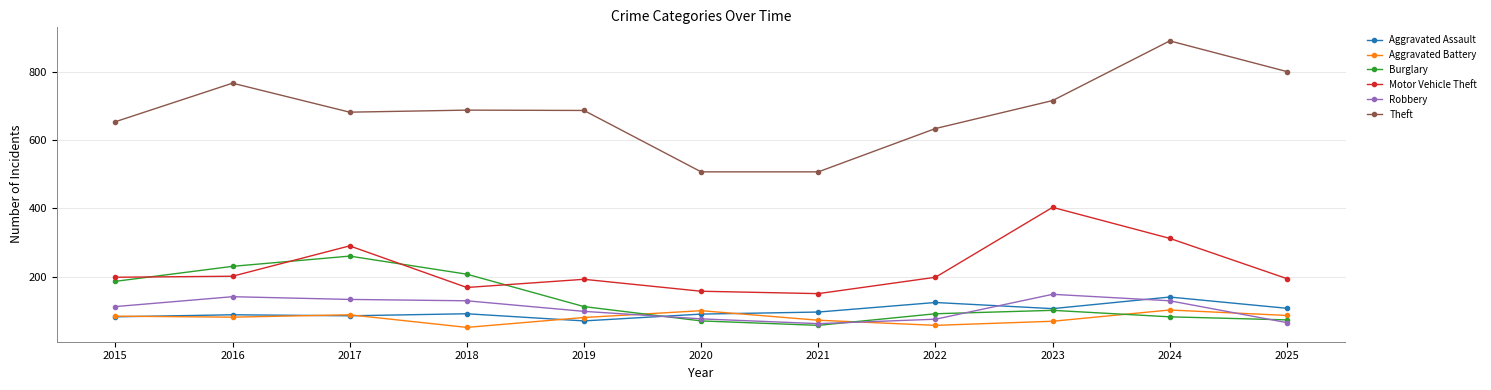

The value of Aggravated Assault at 2016 is 88. True or false?

True